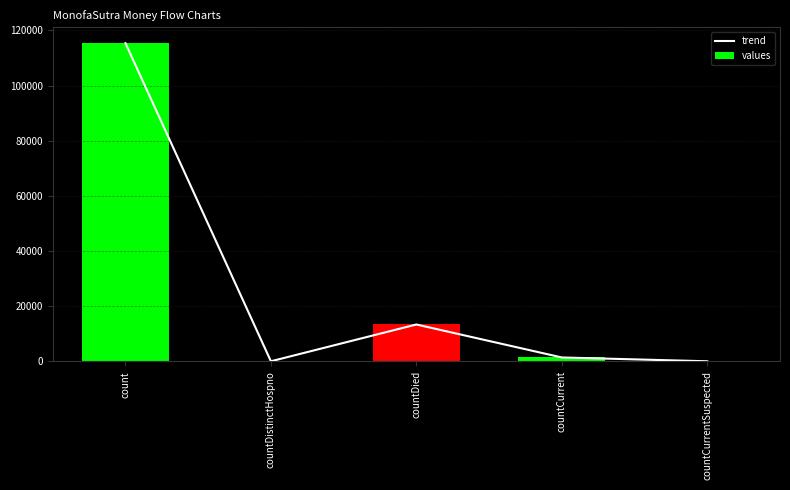

The values series shows 1383 at countCurrent. True or false?

True